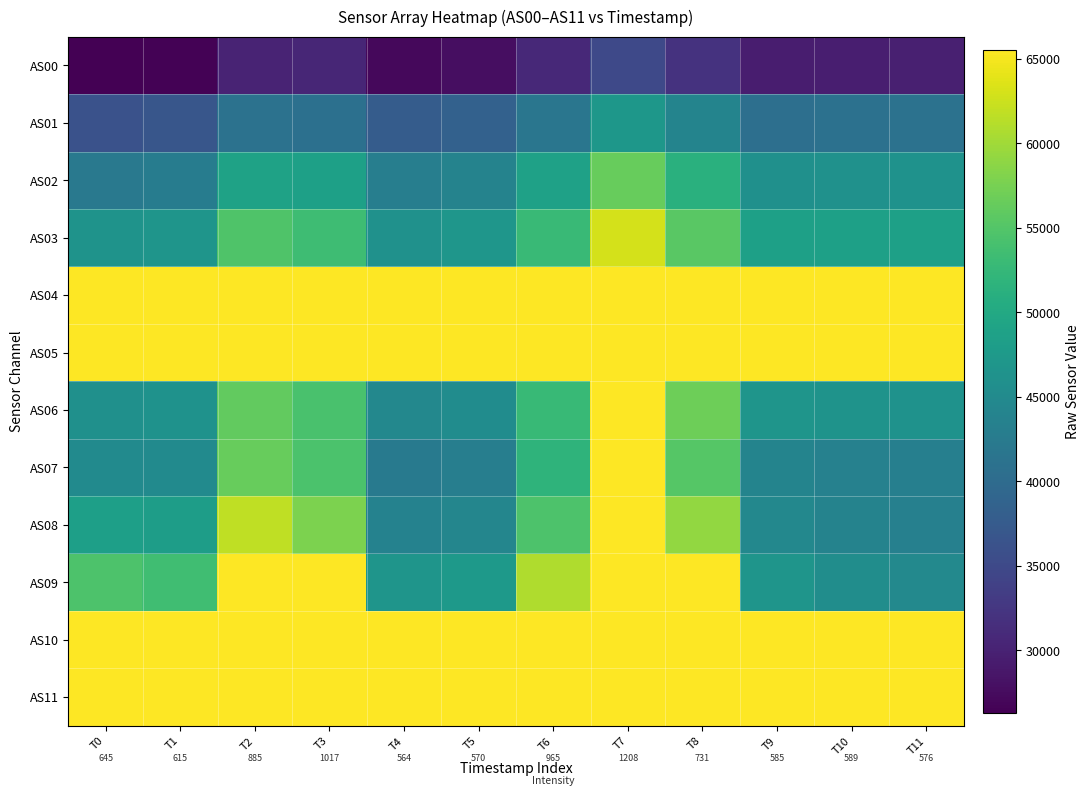

Rank the categories by AS11 value from highest to lowest.

T7, T3, T6, T2, T8, T0, T1, T10, T9, T11, T5, T4